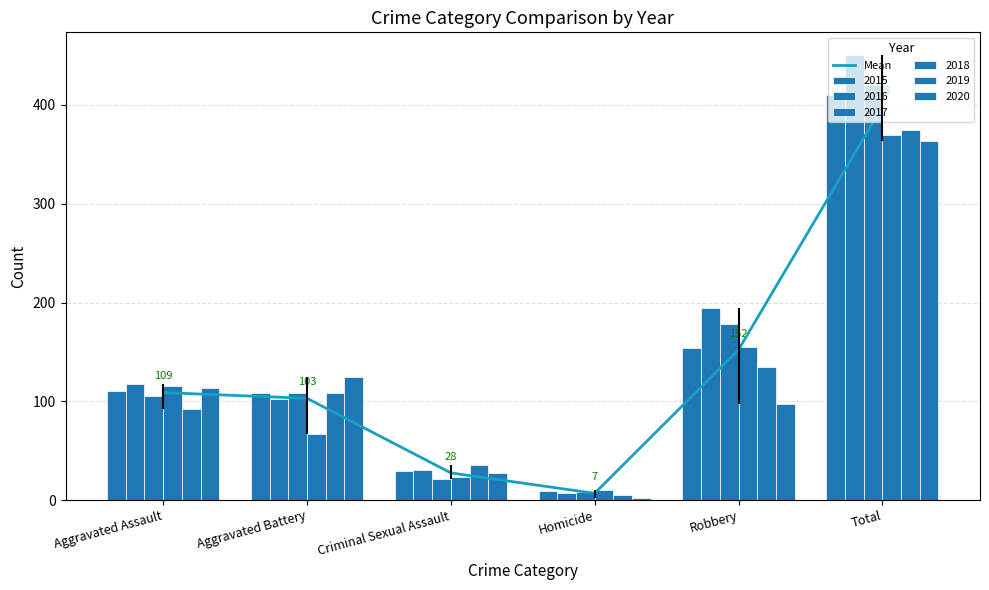

What is the difference between the maximum and minimum values?

391.5